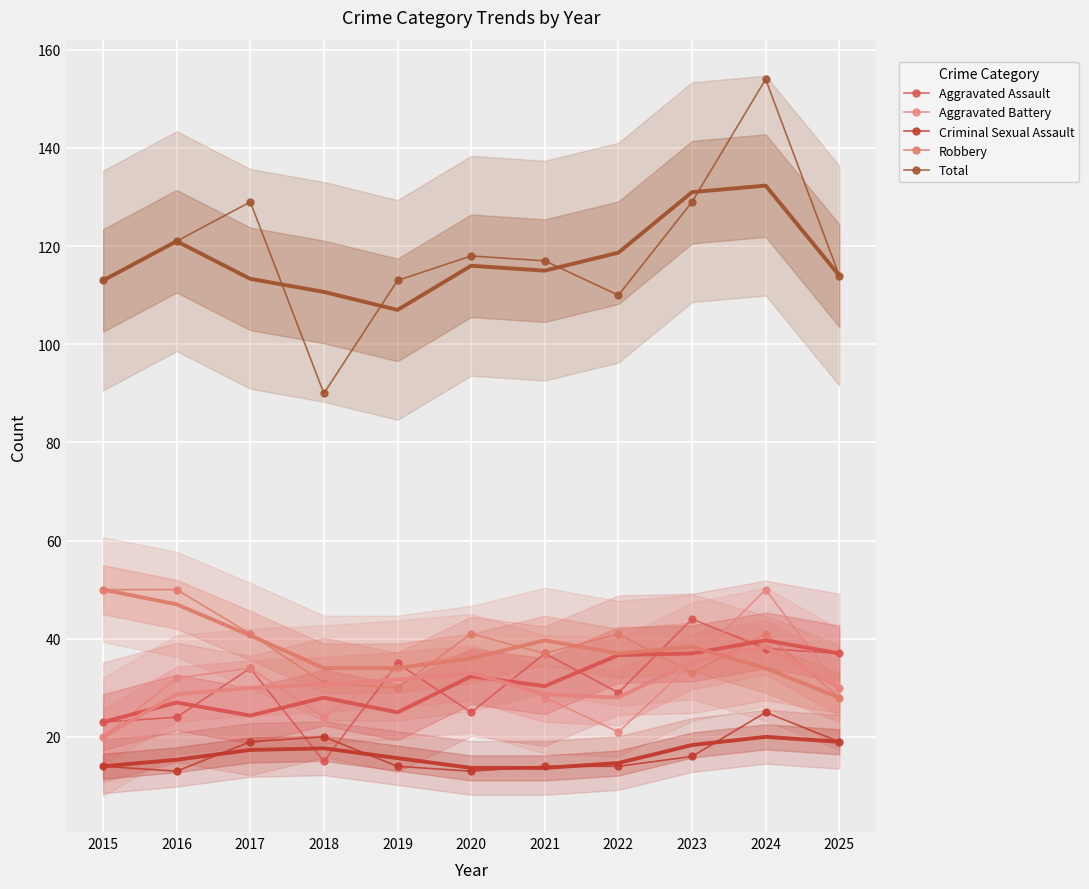

Which series changed the most between 2023 and 2024?

Total